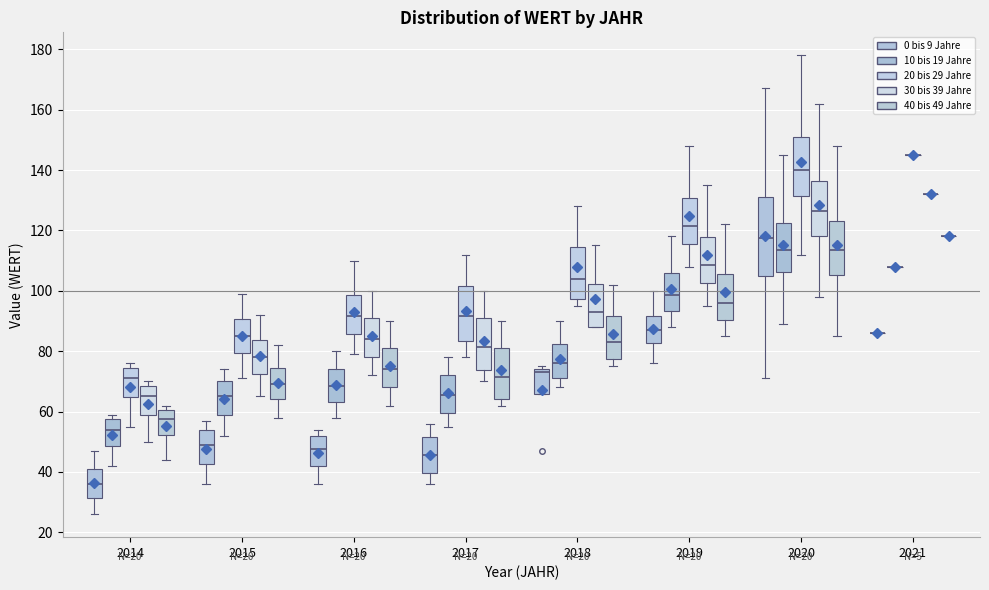

Reading left to right, read every box against the y-axis: the position of its median line, the range the box covers, and the ends of its whiskers. The values are not printed on the chart, so give them approximately, as read against the axis.

2014 (0 bis 9 Jahre): median 36, box 32 to 42, whiskers 26 to 48
2014 (10 bis 19 Jahre): median 54, box 48 to 58, whiskers 42 to 60
2014 (20 bis 29 Jahre): median 72, box 64 to 74, whiskers 56 to 76
2014 (30 bis 39 Jahre): median 66, box 60 to 68, whiskers 50 to 70
2014 (40 bis 49 Jahre): median 58, box 52 to 60, whiskers 44 to 62
2015 (0 bis 9 Jahre): median 50, box 42 to 54, whiskers 36 to 58
2015 (10 bis 19 Jahre): median 66, box 58 to 70, whiskers 52 to 74
2015 (20 bis 29 Jahre): median 86, box 80 to 90, whiskers 72 to 100
2015 (30 bis 39 Jahre): median 78, box 72 to 84, whiskers 66 to 92
2015 (40 bis 49 Jahre): median 70, box 64 to 74, whiskers 58 to 82
2016 (0 bis 9 Jahre): median 48, box 42 to 52, whiskers 36 to 54
2016 (10 bis 19 Jahre): median 68, box 64 to 74, whiskers 58 to 80
2016 (20 bis 29 Jahre): median 92, box 86 to 98, whiskers 80 to 110
2016 (30 bis 39 Jahre): median 84, box 78 to 92, whiskers 72 to 100
2016 (40 bis 49 Jahre): median 74, box 68 to 82, whiskers 62 to 90
2017 (0 bis 9 Jahre): median 46, box 40 to 52, whiskers 36 to 56
2017 (10 bis 19 Jahre): median 66, box 60 to 72, whiskers 56 to 78
2017 (20 bis 29 Jahre): median 92, box 84 to 102, whiskers 78 to 112
2017 (30 bis 39 Jahre): median 82, box 74 to 92, whiskers 70 to 100
2017 (40 bis 49 Jahre): median 72, box 64 to 82, whiskers 62 to 90
2018 (0 bis 9 Jahre): median 74 (just below the box's upper edge), box 66 to 74, whiskers 66 to 76
2018 (10 bis 19 Jahre): median 76, box 72 to 82, whiskers 68 to 90
2018 (20 bis 29 Jahre): median 104, box 98 to 114, whiskers 96 to 128
2018 (30 bis 39 Jahre): median 94, box 88 to 102, whiskers 88 to 116
2018 (40 bis 49 Jahre): median 84, box 78 to 92, whiskers 76 to 102
2019 (0 bis 9 Jahre): median 88, box 82 to 92, whiskers 76 to 100
2019 (10 bis 19 Jahre): median 98, box 94 to 106, whiskers 88 to 118
2019 (20 bis 29 Jahre): median 122, box 116 to 130, whiskers 108 to 148
2019 (30 bis 39 Jahre): median 108, box 102 to 118, whiskers 96 to 136
2019 (40 bis 49 Jahre): median 96, box 90 to 106, whiskers 86 to 122
2020 (0 bis 9 Jahre): median 118, box 104 to 132, whiskers 72 to 168
2020 (10 bis 19 Jahre): median 114, box 106 to 122, whiskers 90 to 146
2020 (20 bis 29 Jahre): median 140, box 132 to 152, whiskers 112 to 178
2020 (30 bis 39 Jahre): median 126, box 118 to 136, whiskers 98 to 162
2020 (40 bis 49 Jahre): median 114, box 106 to 124, whiskers 86 to 148
2021 (0 bis 9 Jahre): box collapsed to a line at 86, whiskers 86 to 86
2021 (10 bis 19 Jahre): box collapsed to a line at 108, whiskers 108 to 108
2021 (20 bis 29 Jahre): box collapsed to a line at 146, whiskers 146 to 146
2021 (30 bis 39 Jahre): box collapsed to a line at 132, whiskers 132 to 132
2021 (40 bis 49 Jahre): box collapsed to a line at 118, whiskers 118 to 118